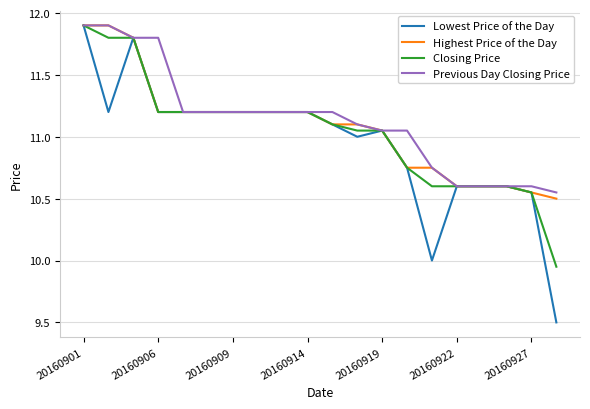

Which series has the widest spread of values?

Lowest Price of the Day